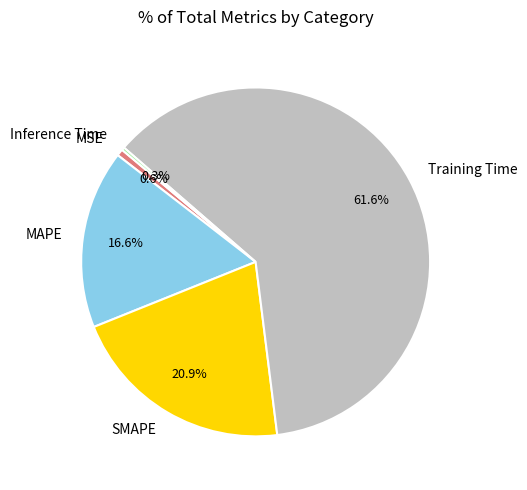

Which slice is the largest?

Training Time